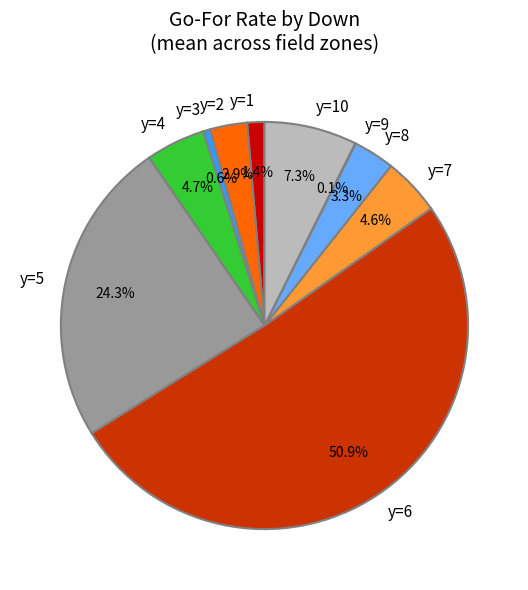

Which category accounts for the majority?

y=6